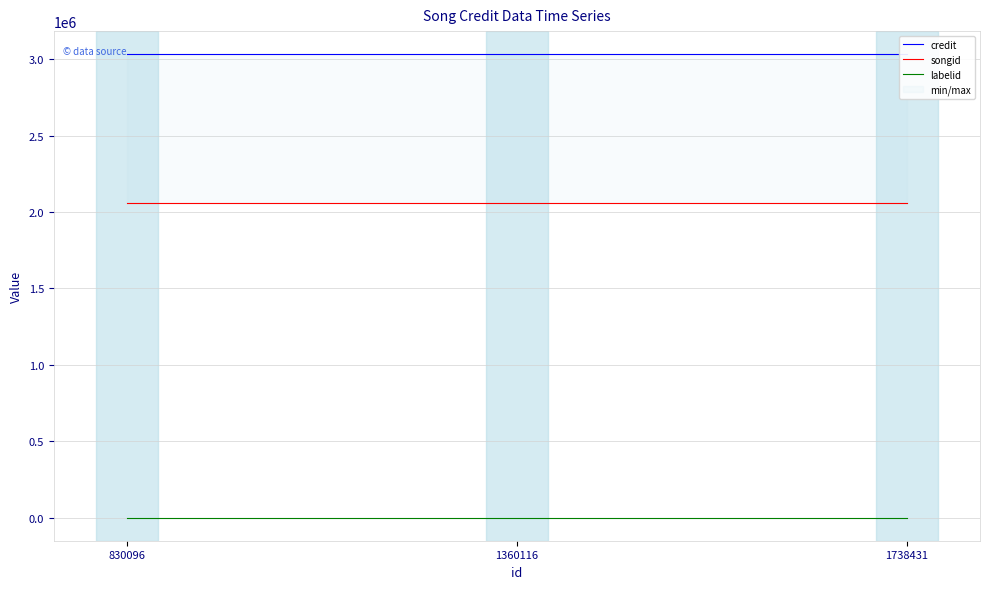

What is the maximum value shown in the chart?

3031501